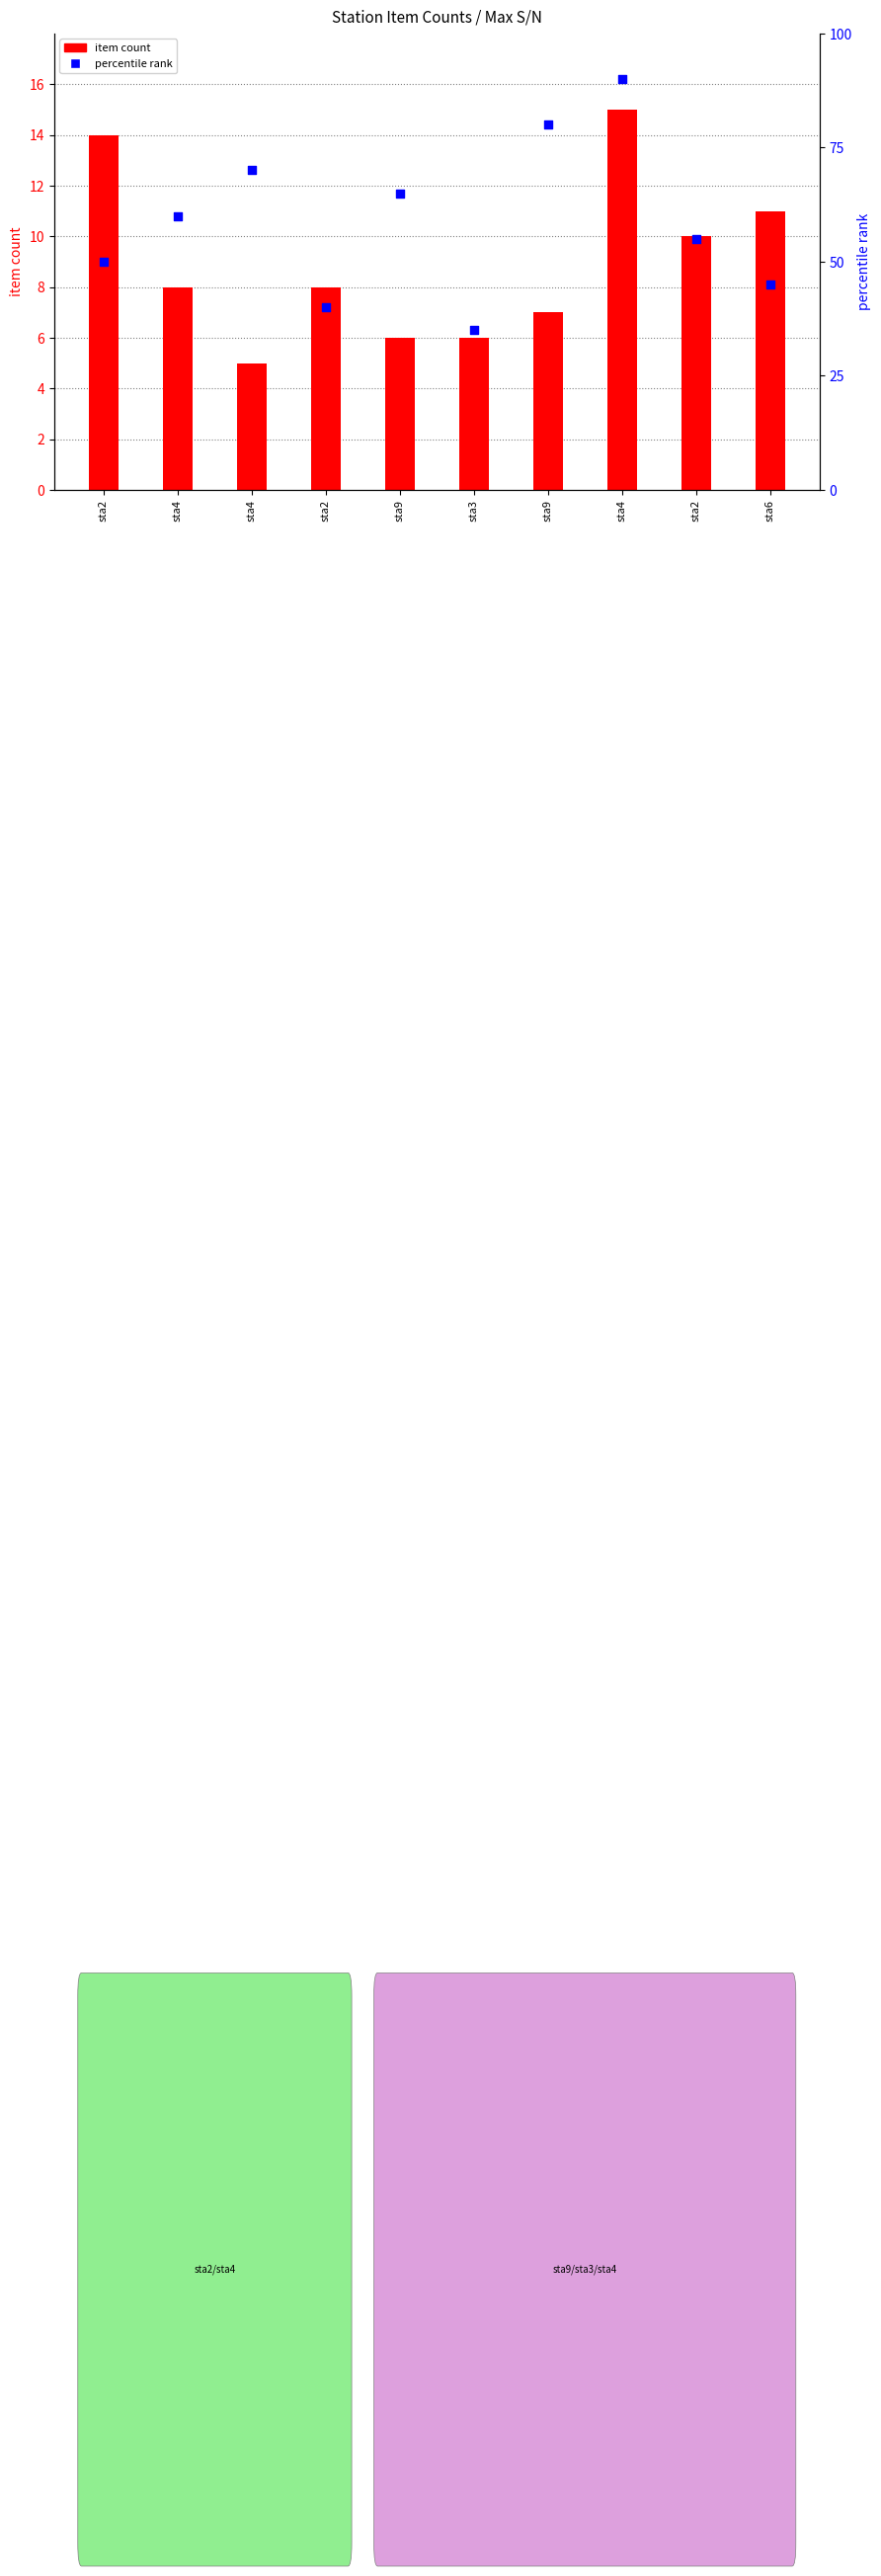

At how many categories does at least one series exceed 75?

2